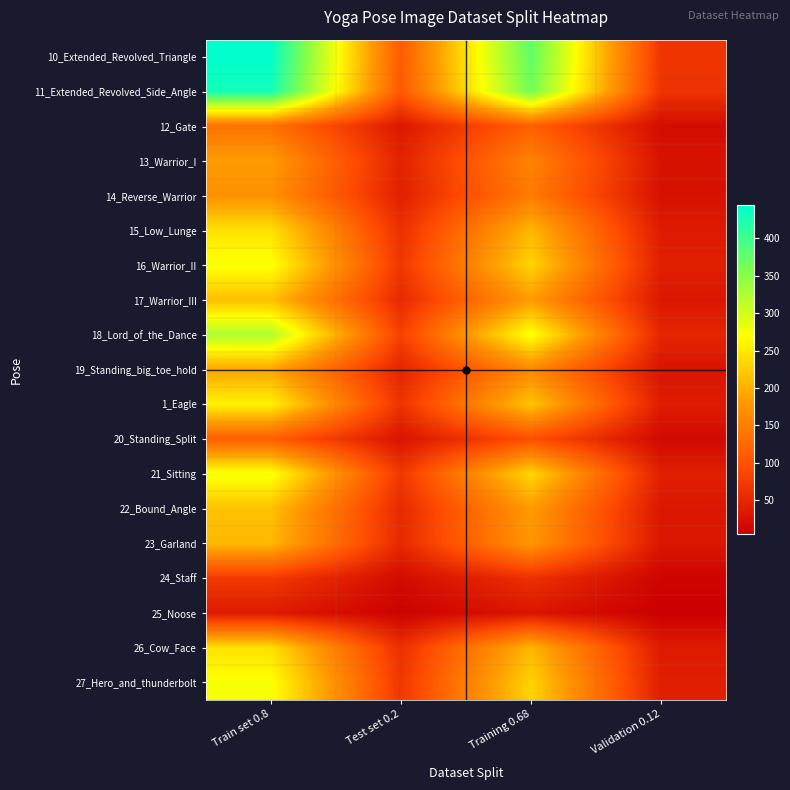

At which category is the sum across all series the highest?

Train set 0.8